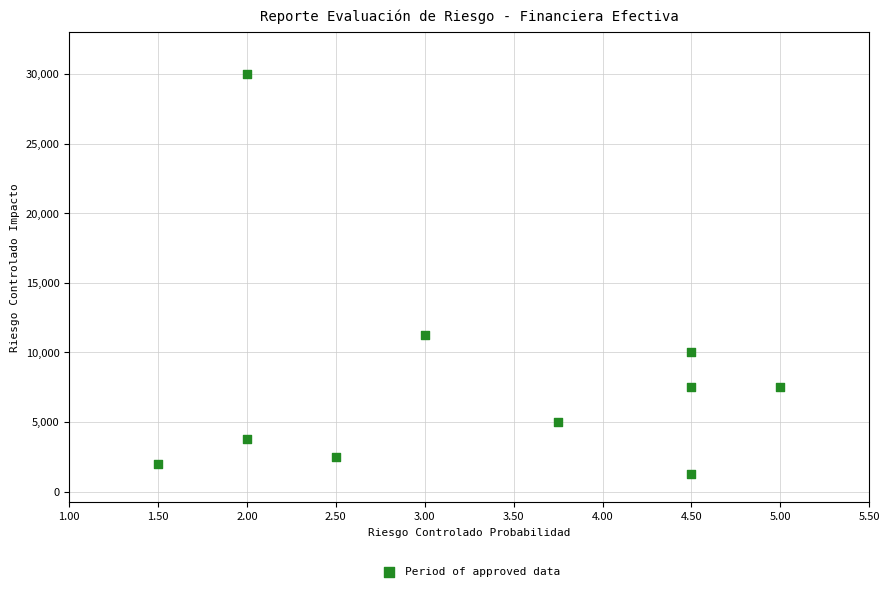

What Y value in the scatter plot is closest to 15625?

11250